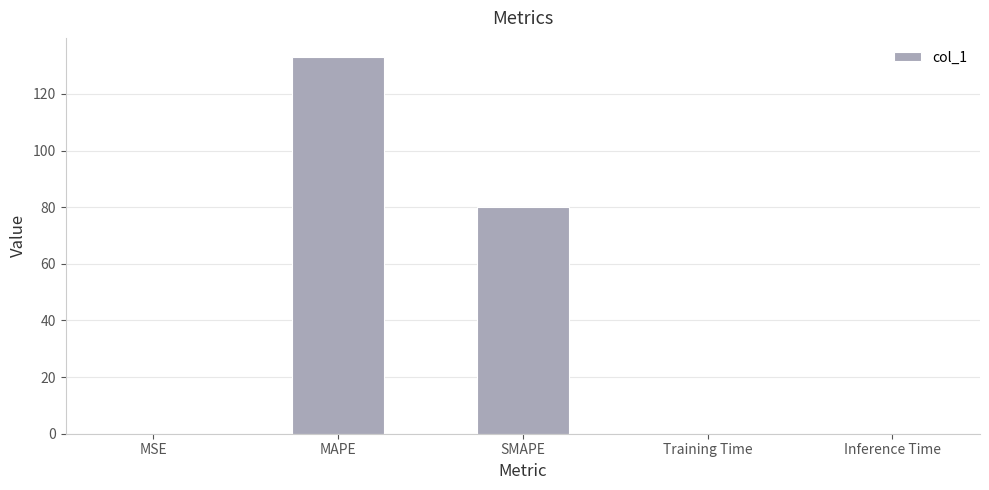

What is the greatest value displayed?

133.1